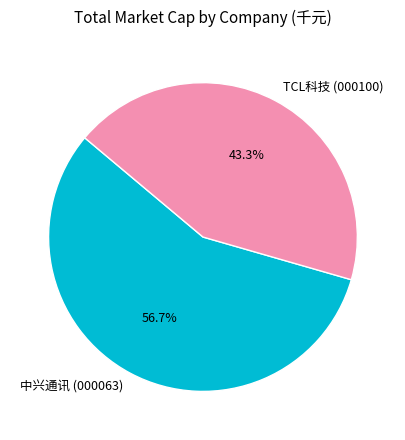

What percentage is the TCL科技 (000100) slice, to the nearest percent?

43%